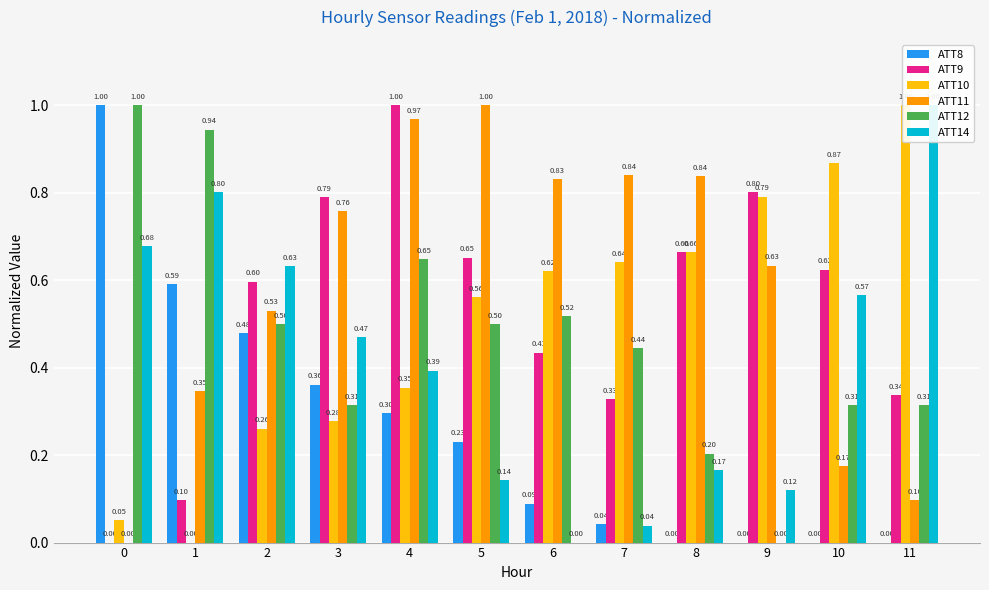

Rank the series at 10 from highest to lowest value.

ATT10, ATT9, ATT14, ATT12, ATT11, ATT8